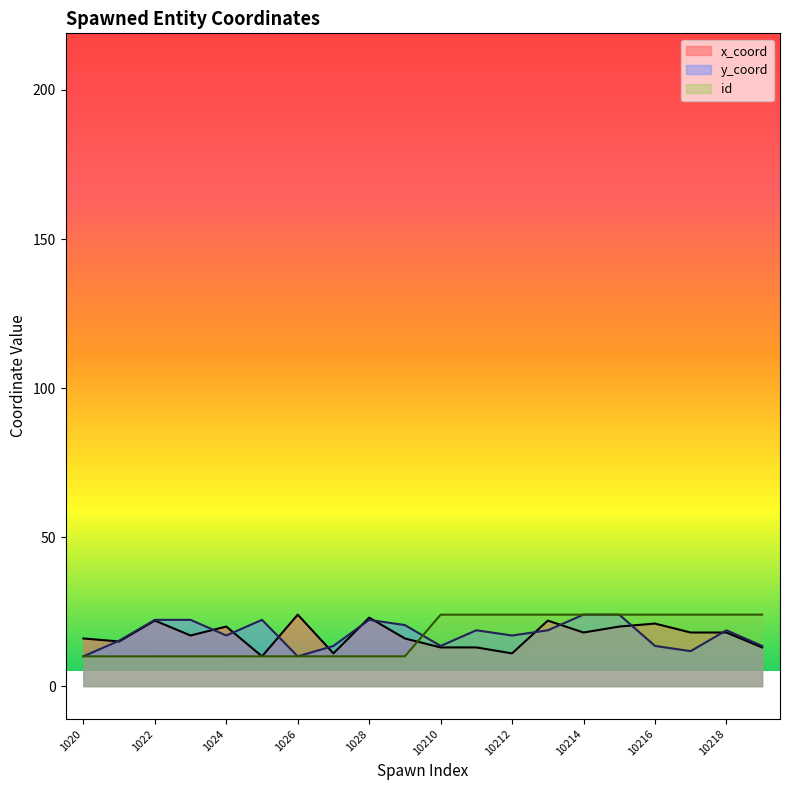

Count the number of data series in this chart.

3